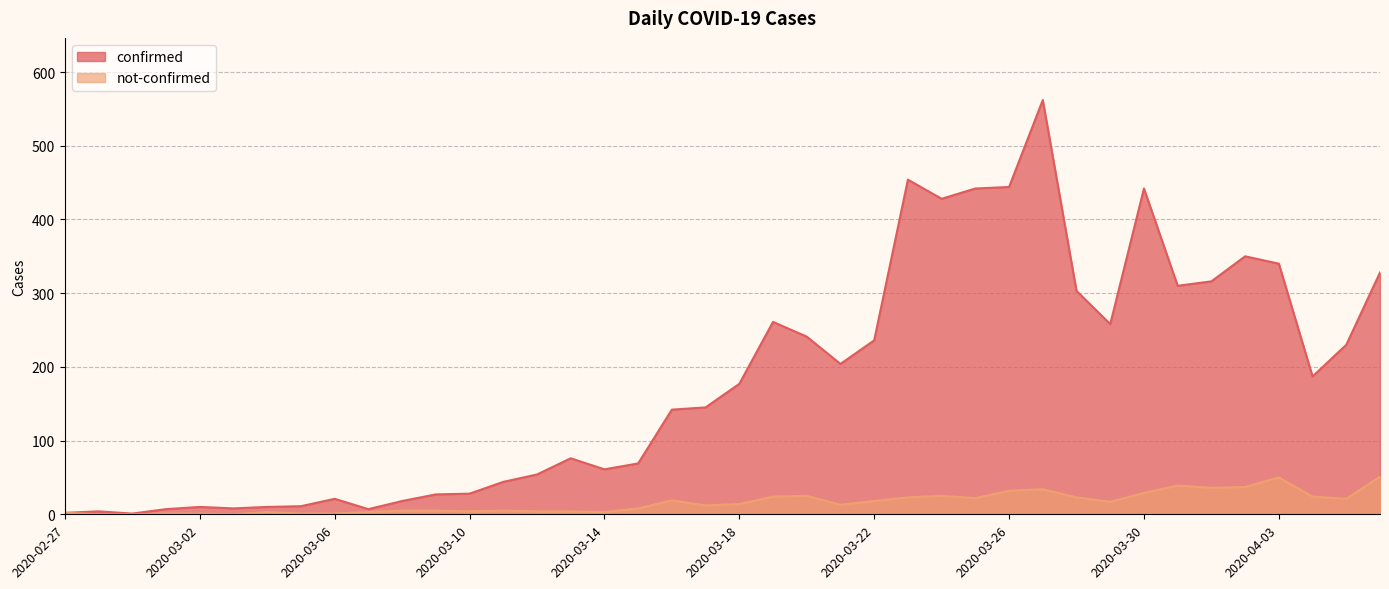

What is the spread (max minus min) of values at 2020-03-01?

6